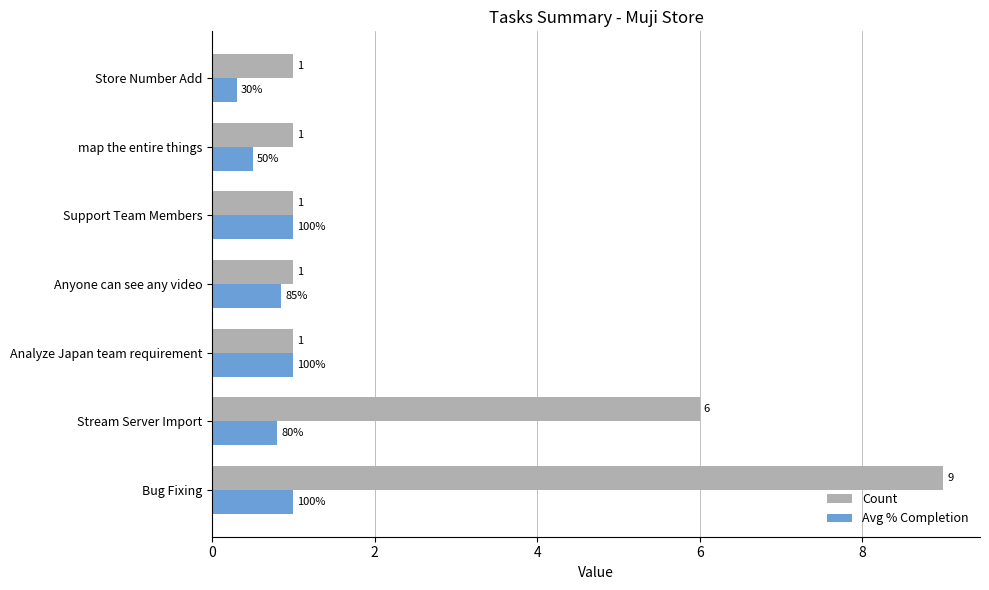

What is the difference between the maximum and minimum values in the Count series?

8.0